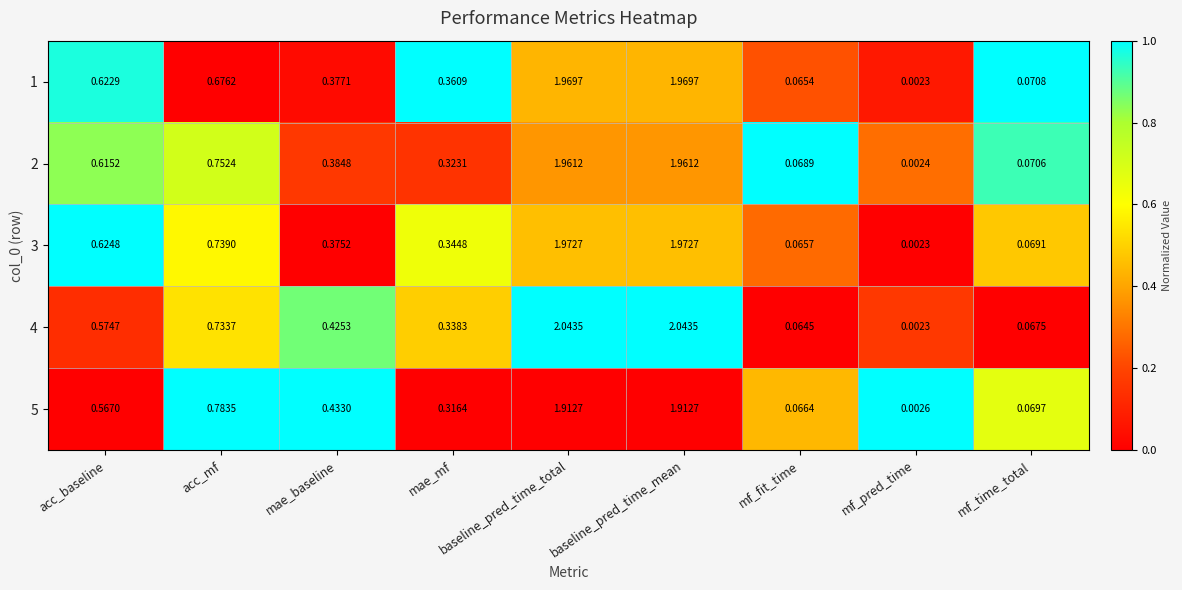

At which label does 4 reach its minimum?

mf_pred_time